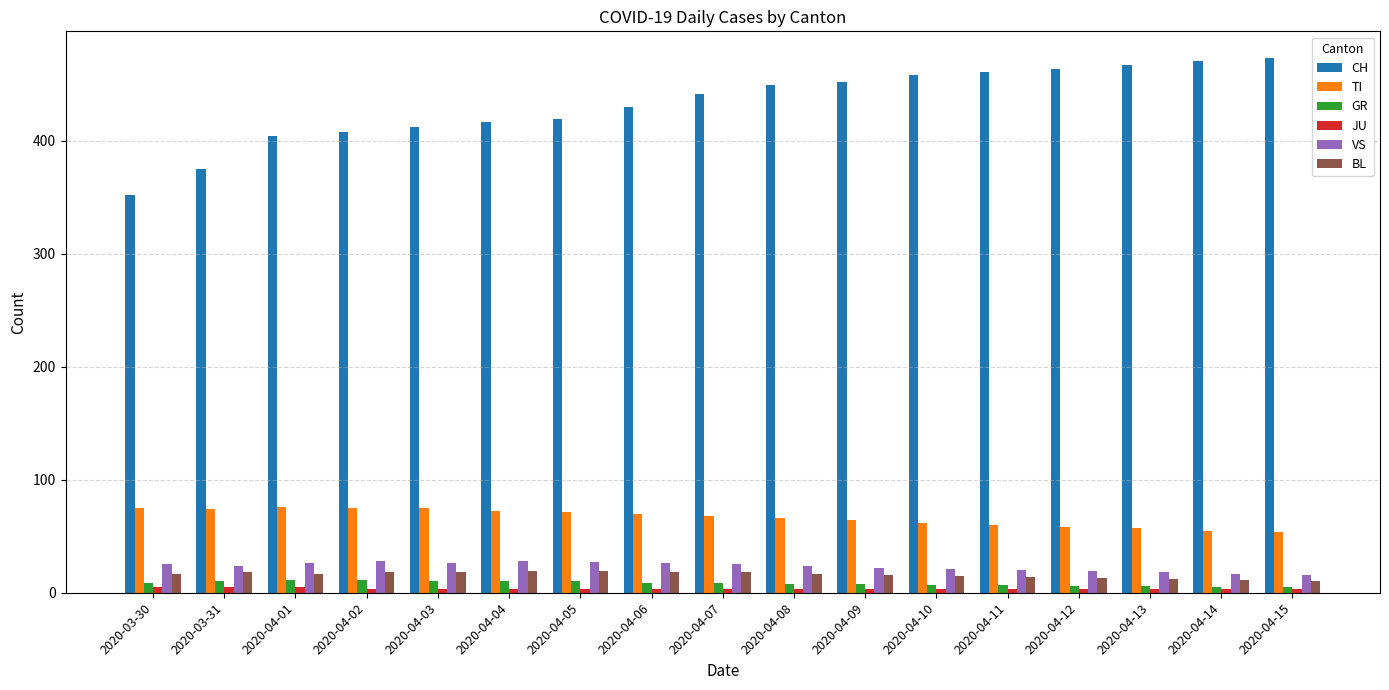

What are all the series names shown in the legend?

CH, TI, GR, JU, VS, BL